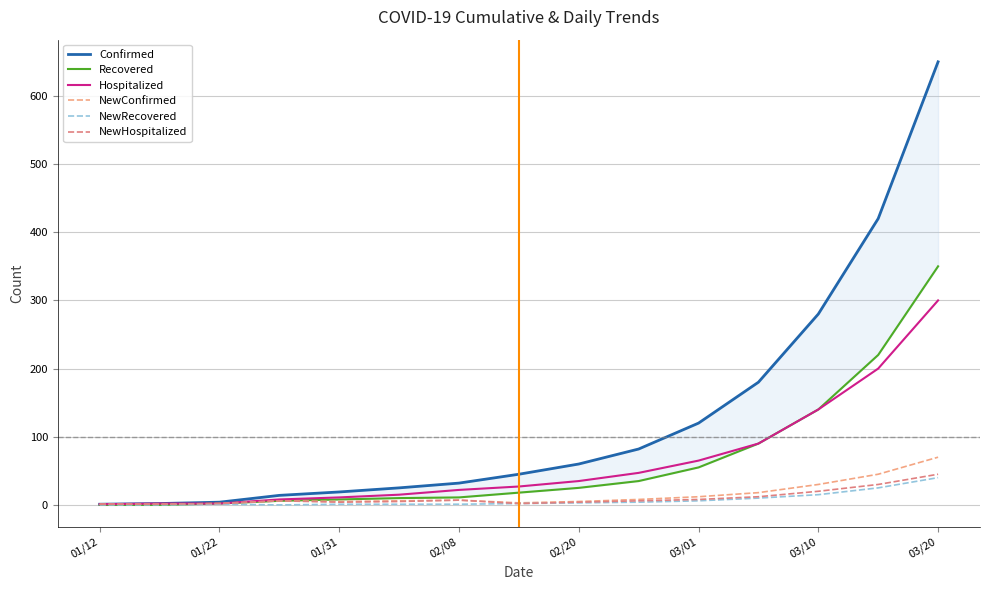

What is the highest value of the NewRecovered series?

40